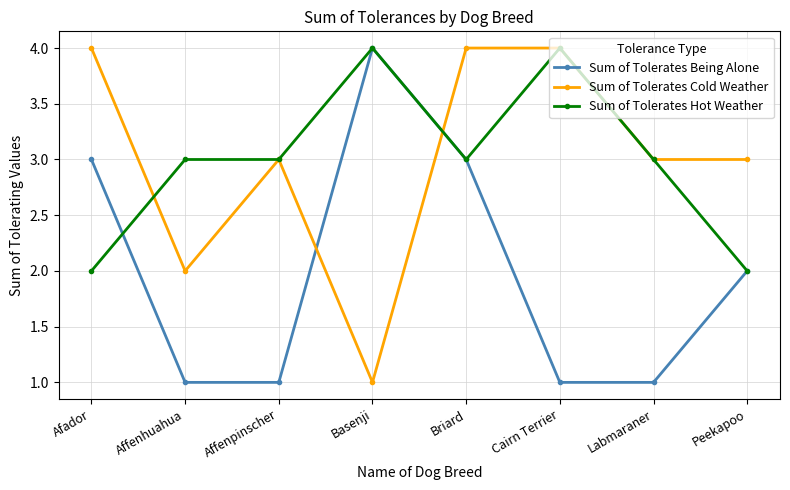

How many series are shown in this chart?

3